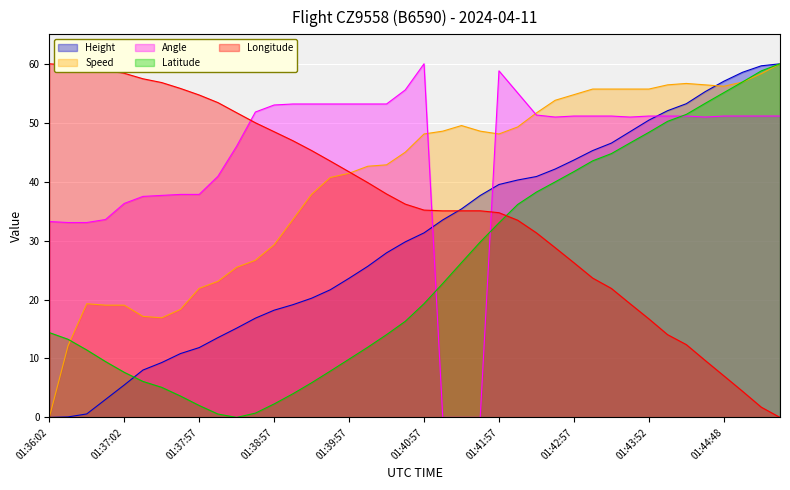

Between 01:36:32 and 01:45:03, which series saw the biggest shift?

Height